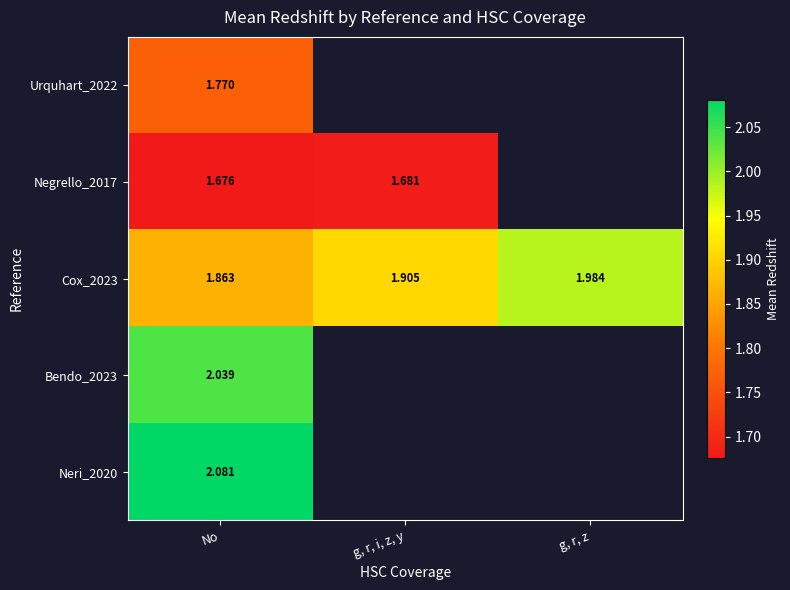

True or false: Cox_2023 has a value of 1.9 at g, r, i, z, y.

True